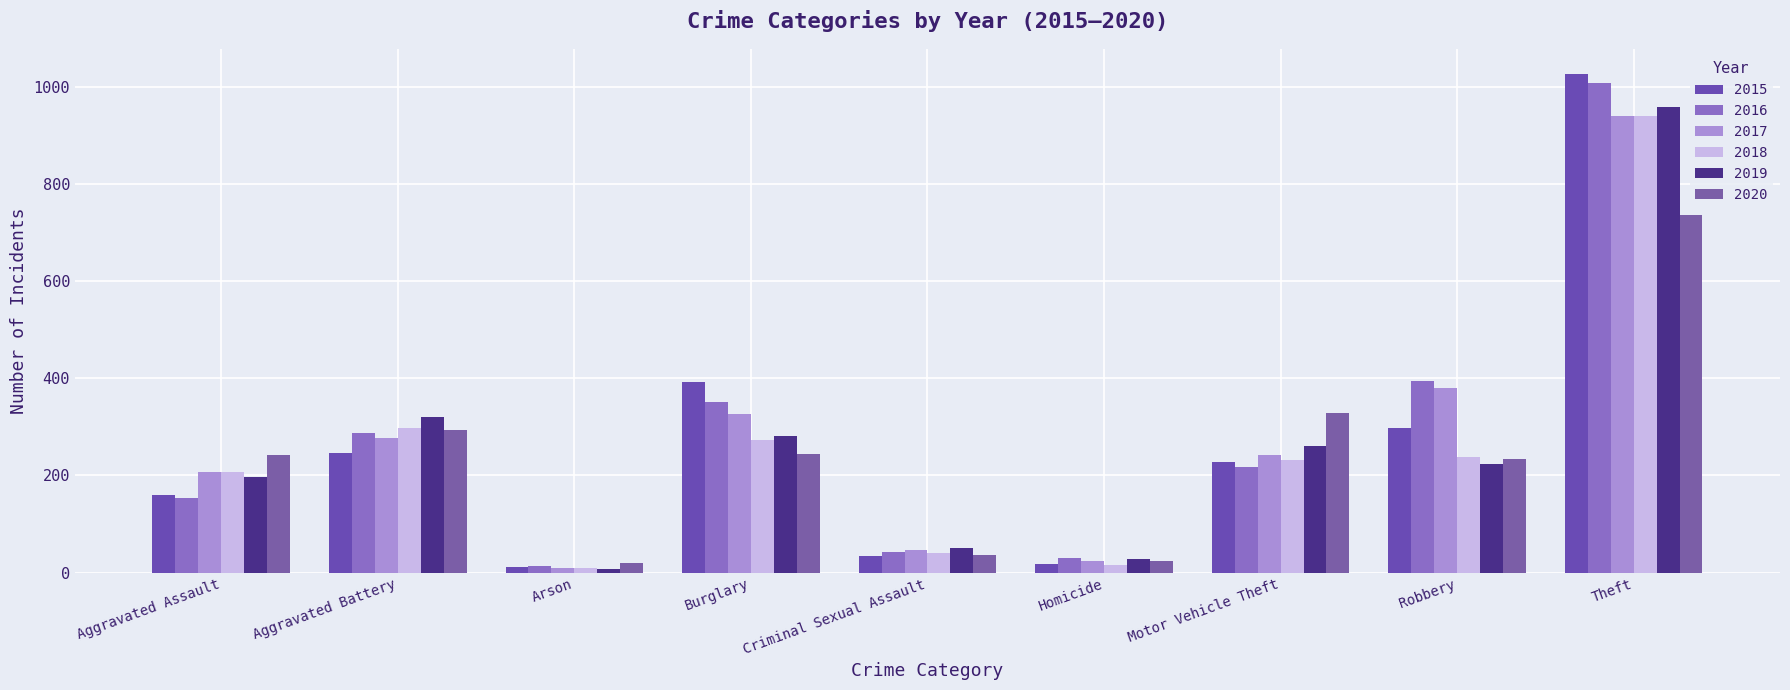

What is the greatest value displayed?

1027